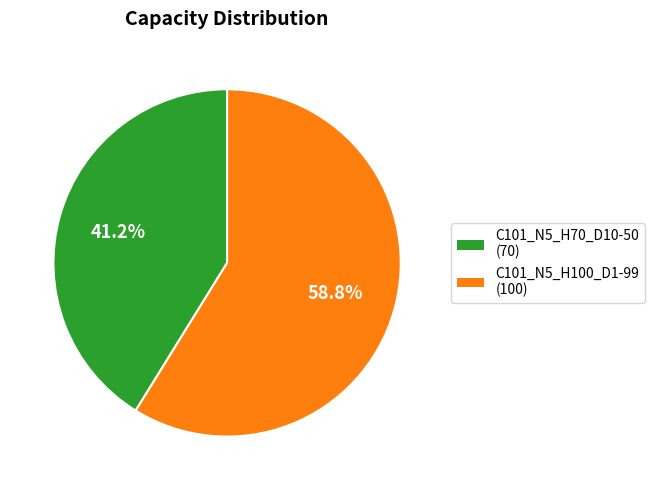

What is the ratio of the value at C101_N5_H70_D10-50 to the value at C101_N5_H100_D1-99?

0.7